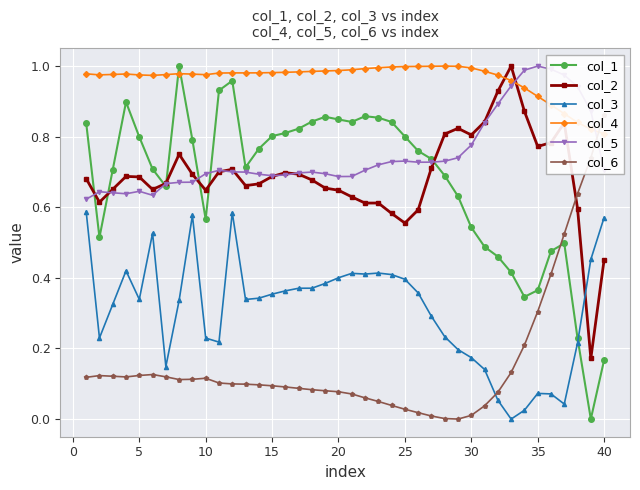

Which series has the largest range (max minus min)?

col_1